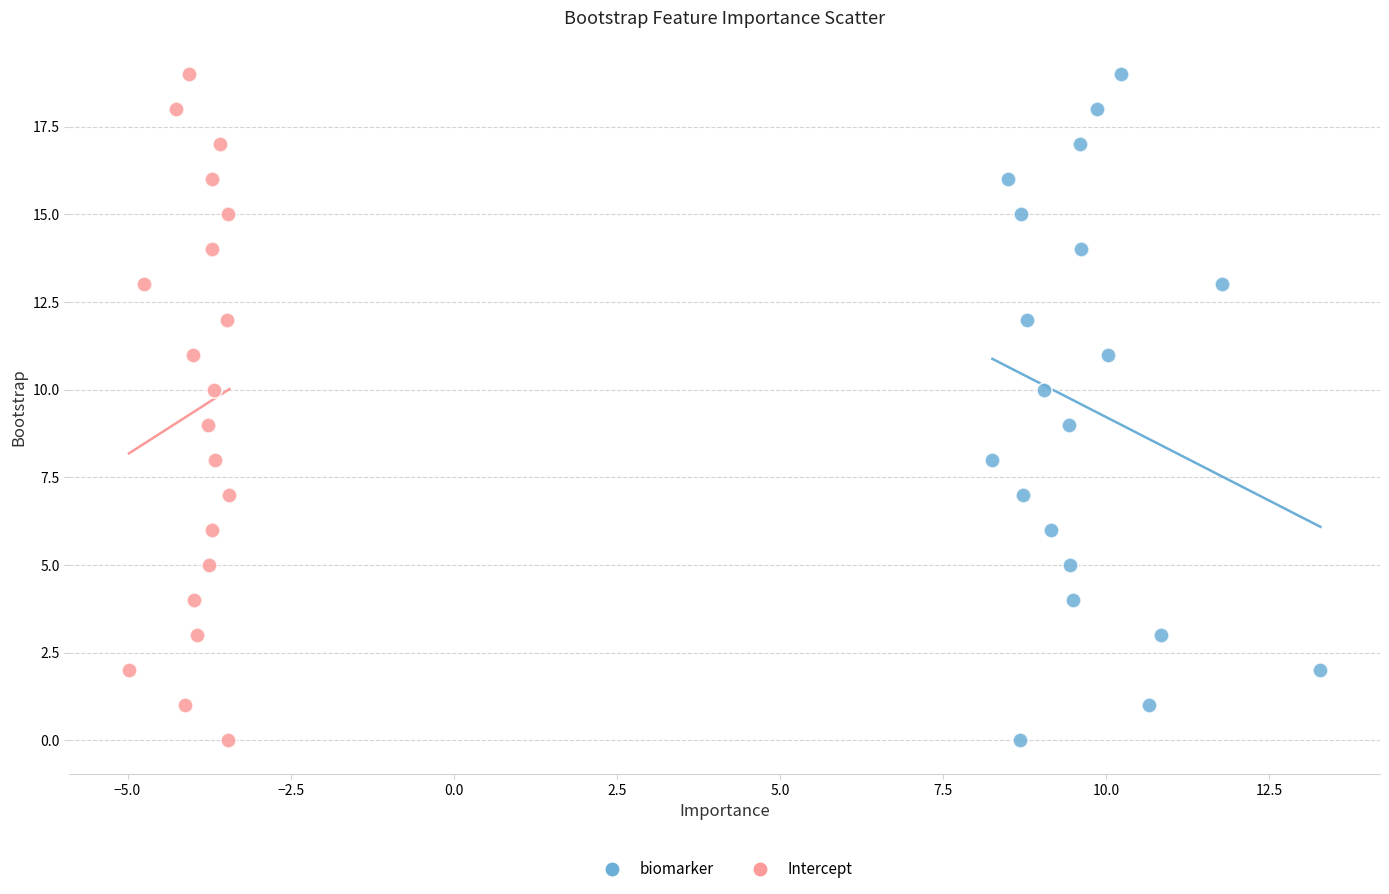

What are all the series names shown in the legend?

biomarker, Intercept